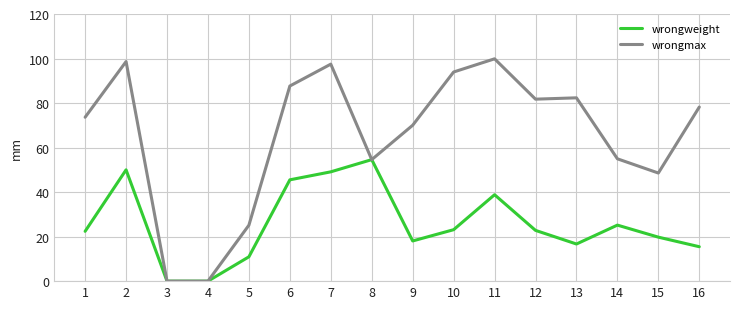

Which series has the widest spread of values?

wrongmax